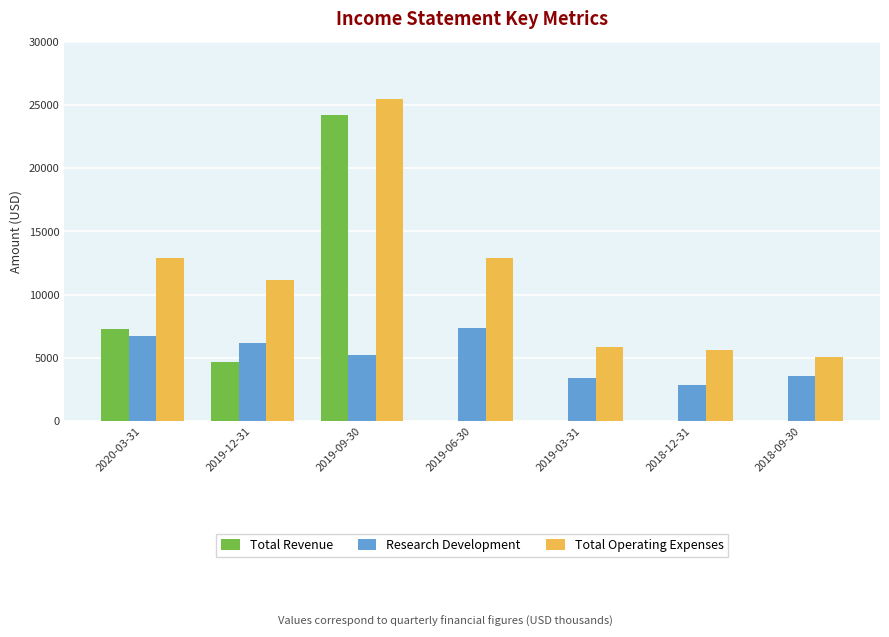

What is the sum of all Total Operating Expenses values?

79100